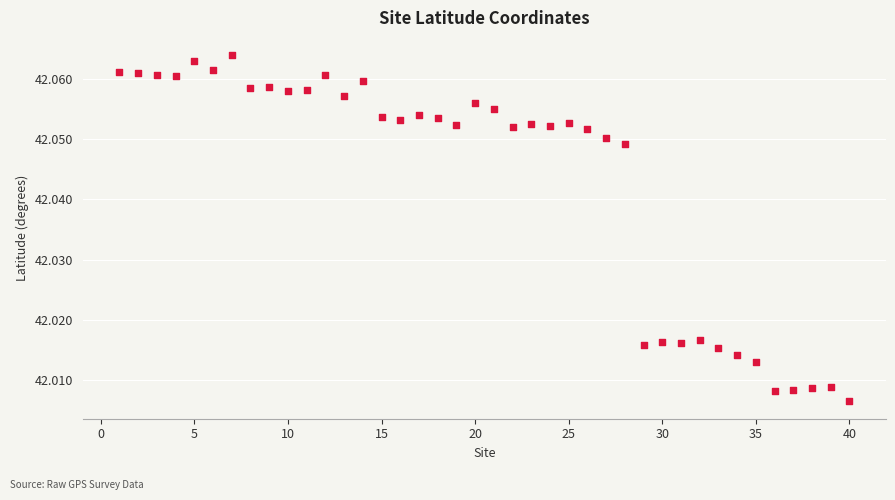

What is the range of X values (max minus min)?

39.0